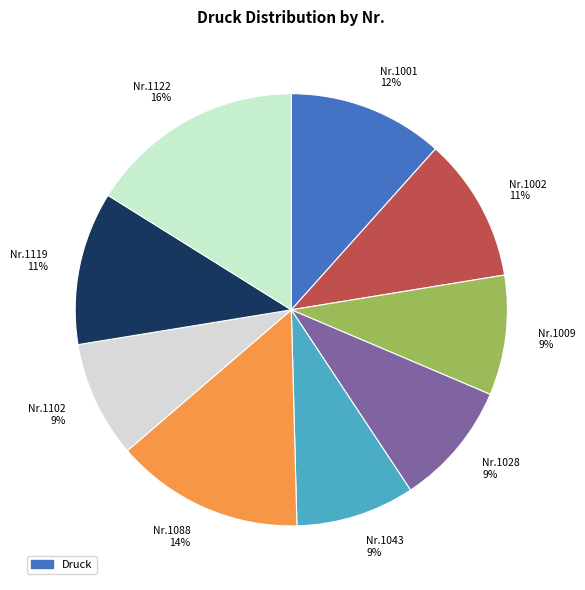

Combined, do Nr.1001 12% and Nr.1028 9% account for over 50%?

No